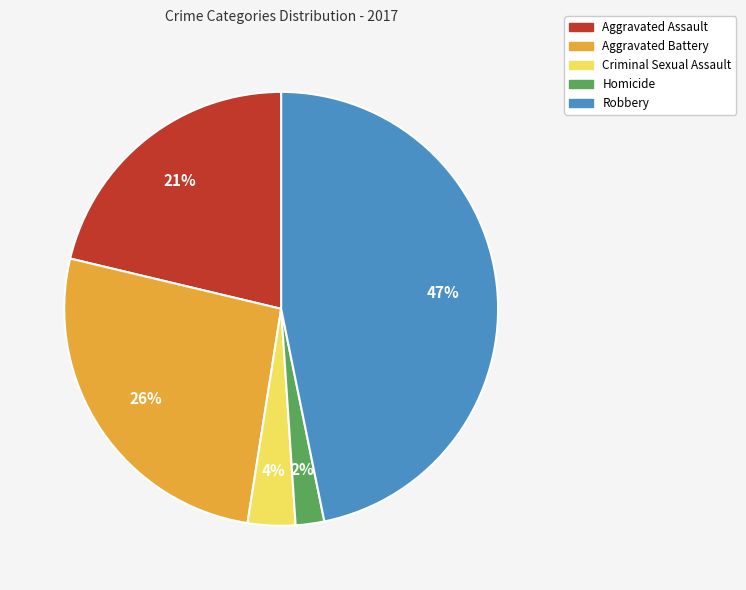

What is the smallest slice in the pie chart?

Homicide